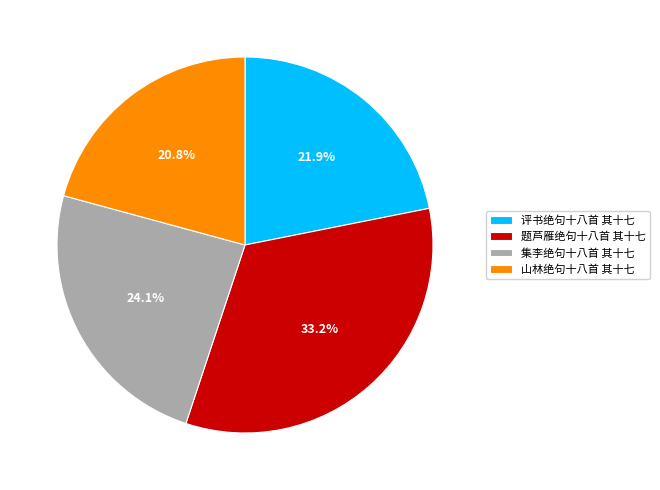

Does any single category account for the majority?

No